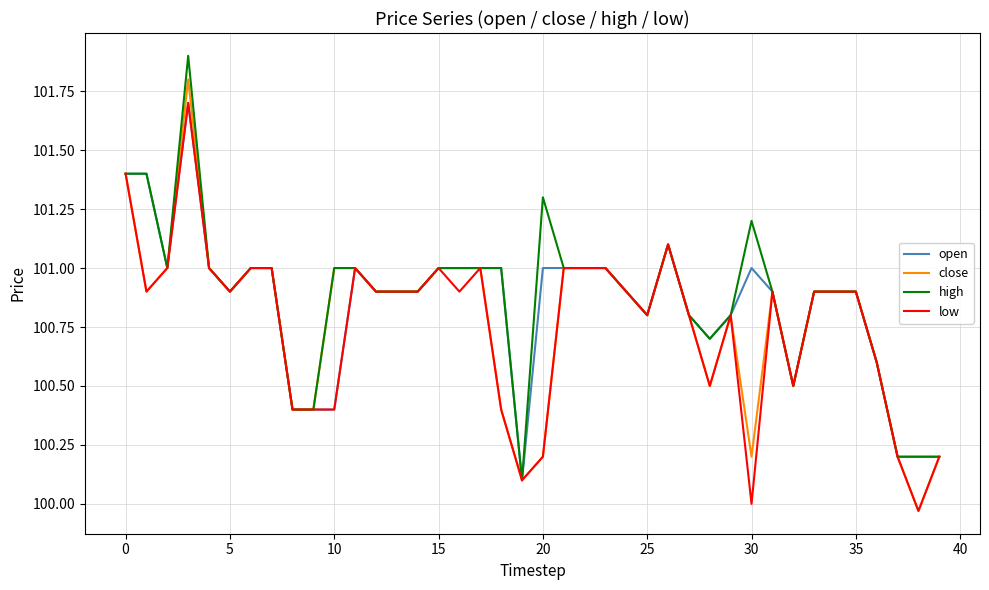

What is the highest value of the open series?

101.7